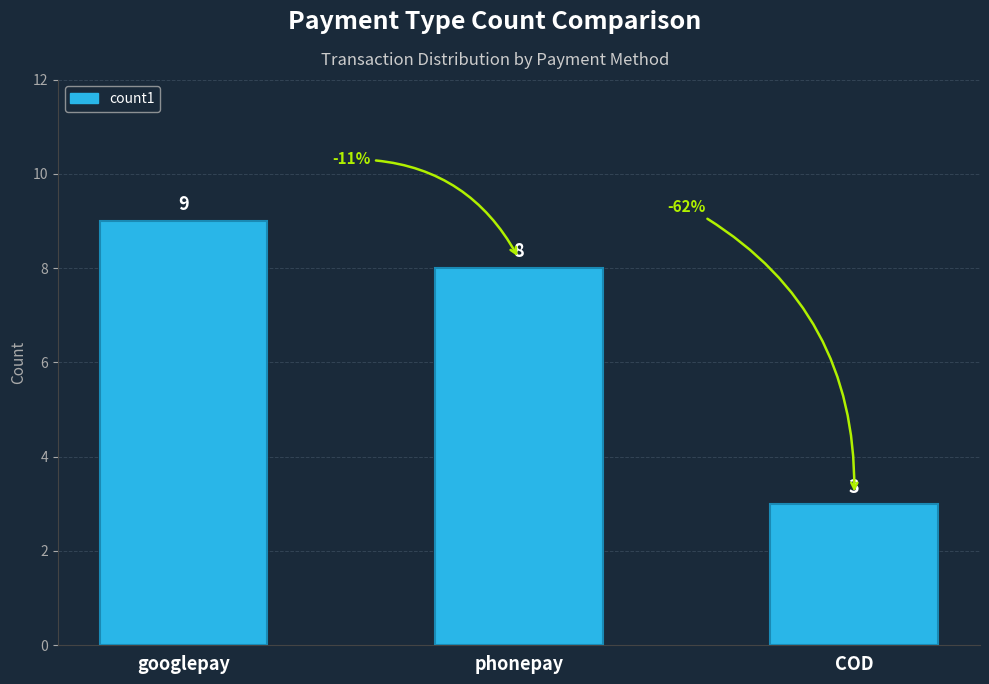

What is the change in value from phonepay to COD?

-5